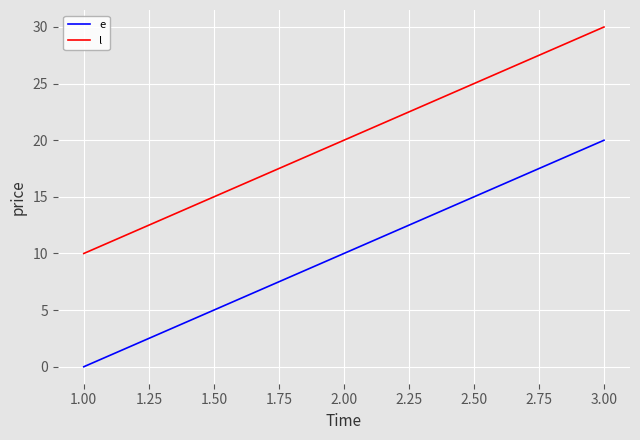

What is the sum of the e values at 2.00 and 3.00?

30